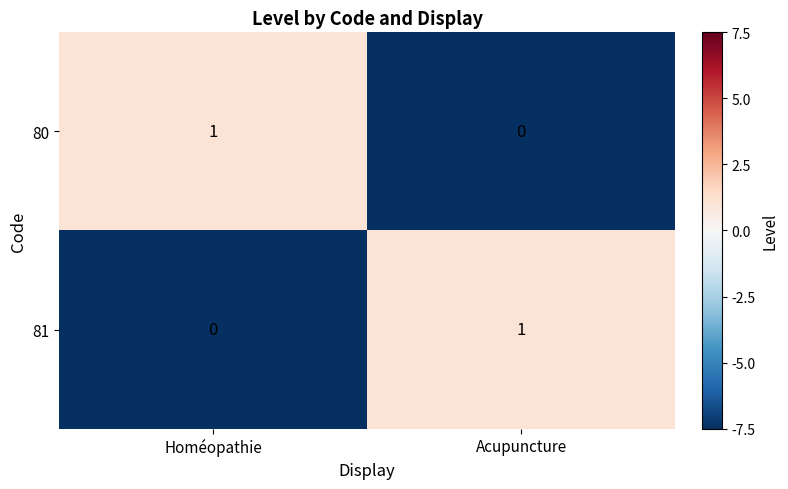

Count the number of data series in this chart.

2